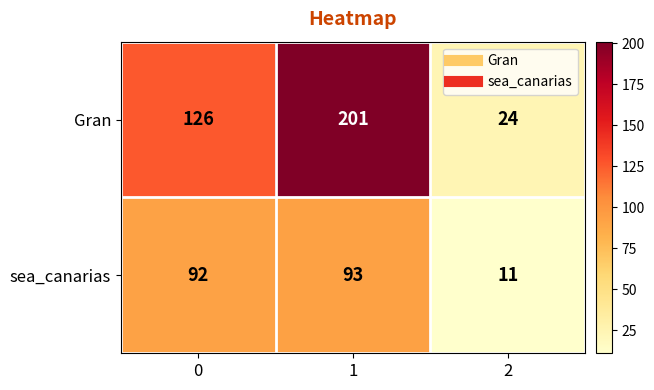

Reading left to right, what are all the values shown in this chart?

Gran: 126	201	24
sea_canarias: 92	93	11